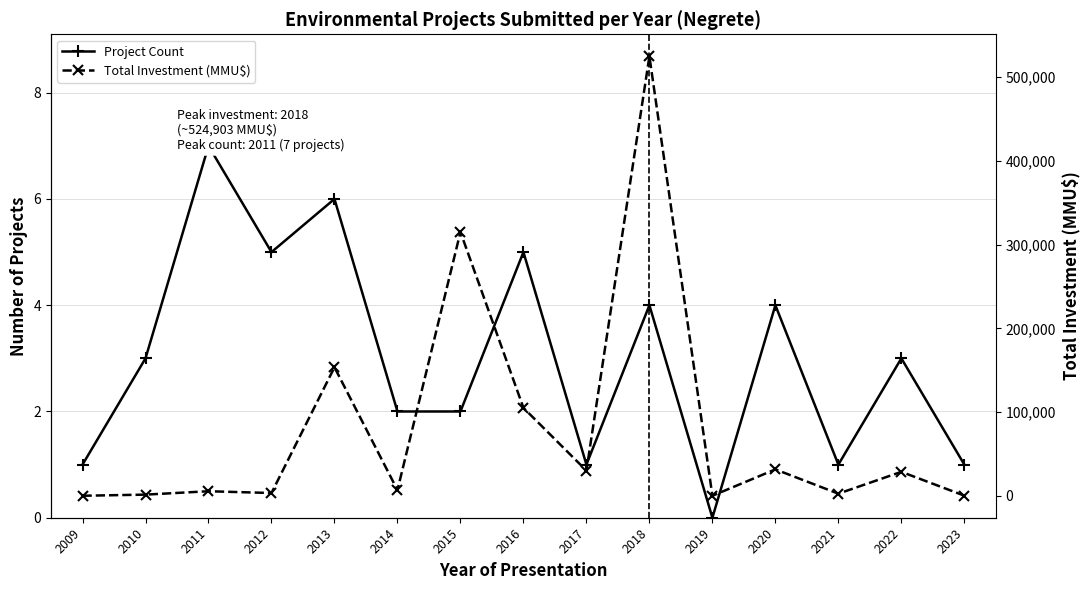

True or false: Total Investment (MMU$) has a value of 3262 at 2012.

True